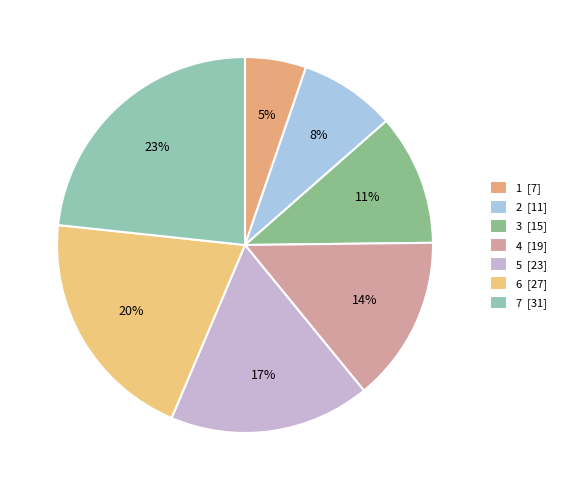

How many segments does this pie chart have?

7